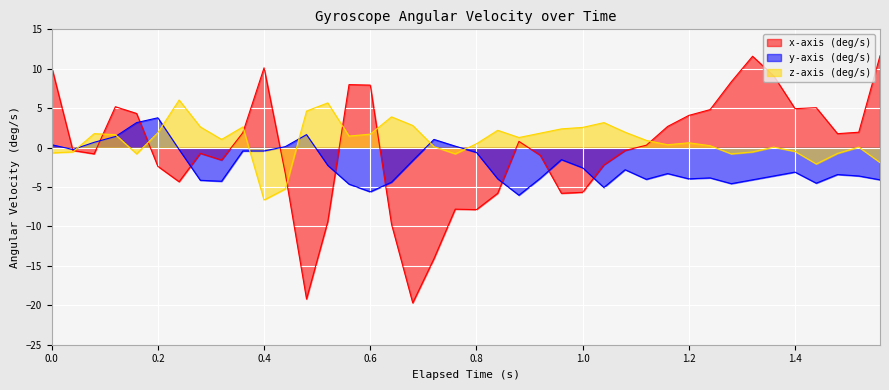

What is the sum of all y-axis (deg/s) values?

-88.5